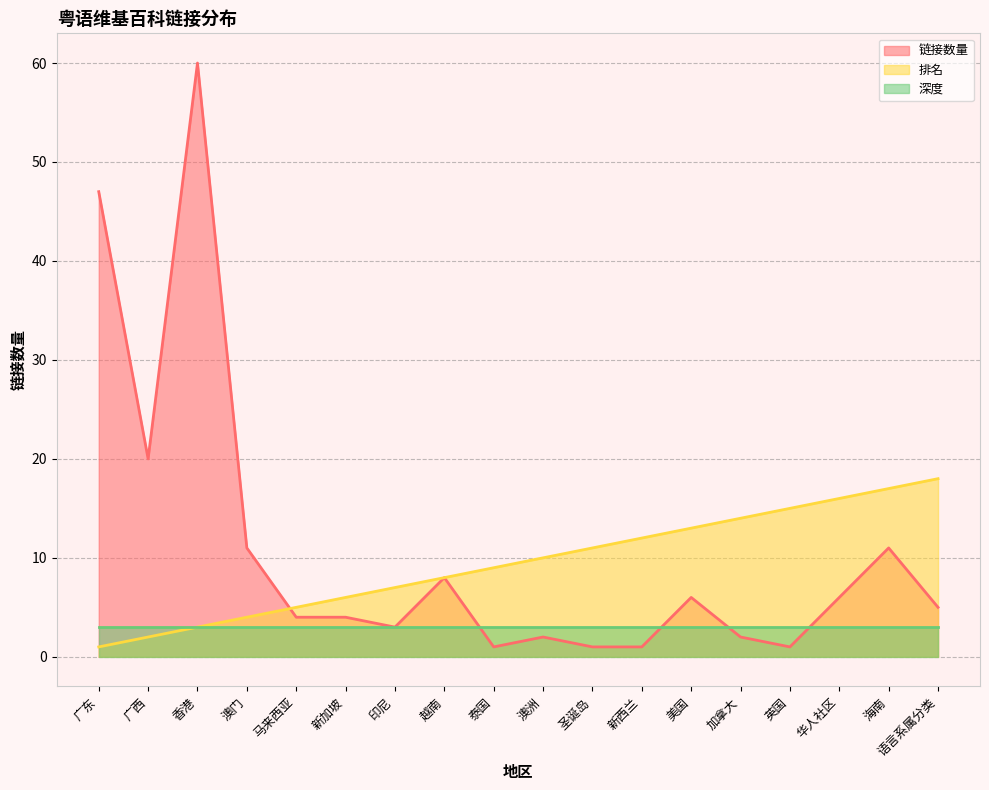

The value of 链接数量 at 语言系属分类 is 8. True or false?

False